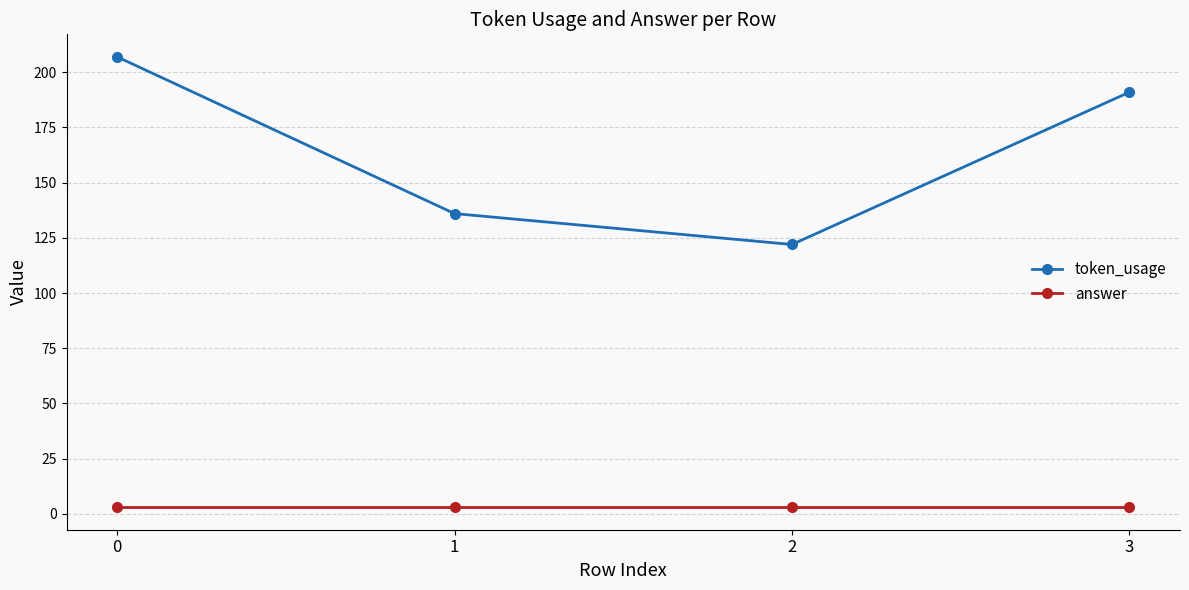

True or false: token_usage and answer cross at least once.

False